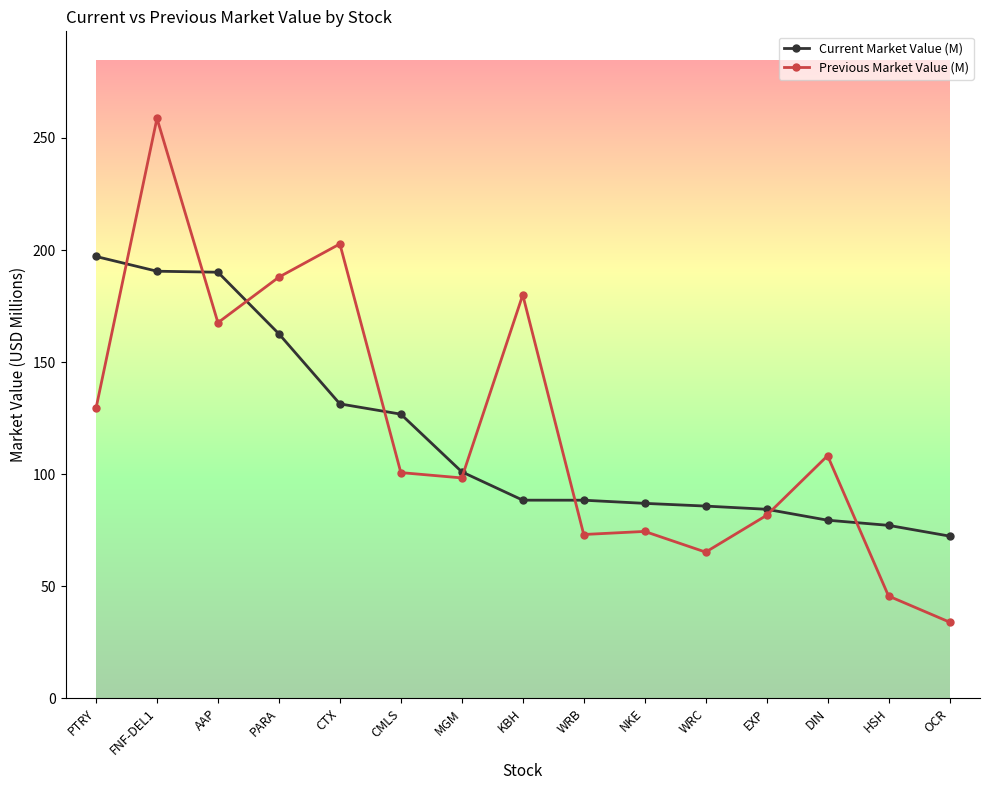

Rank the series at AAP from highest to lowest value.

Current Market Value (M), Previous Market Value (M)